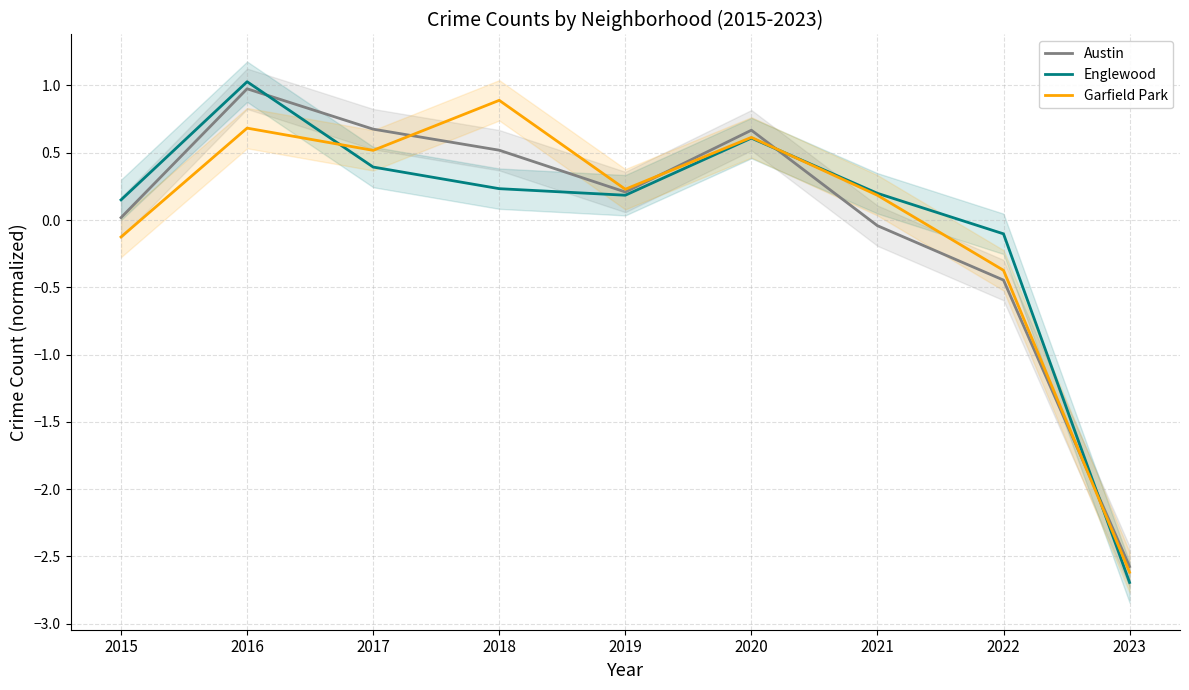

How many values in the Englewood series exceed 0?

7